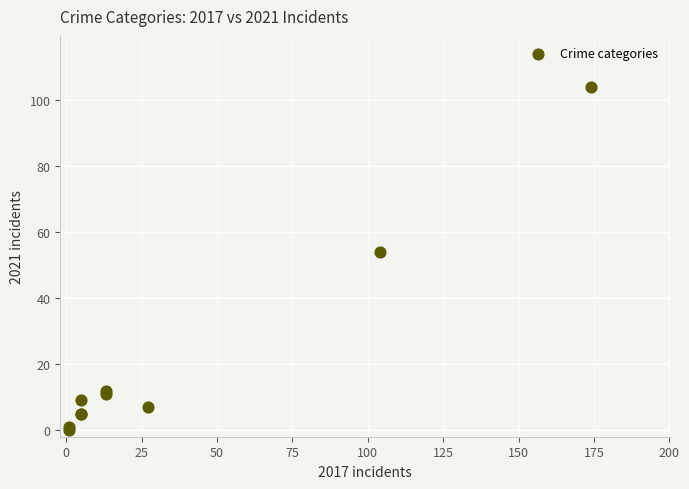

What Y value in the scatter plot is closest to 52?

54